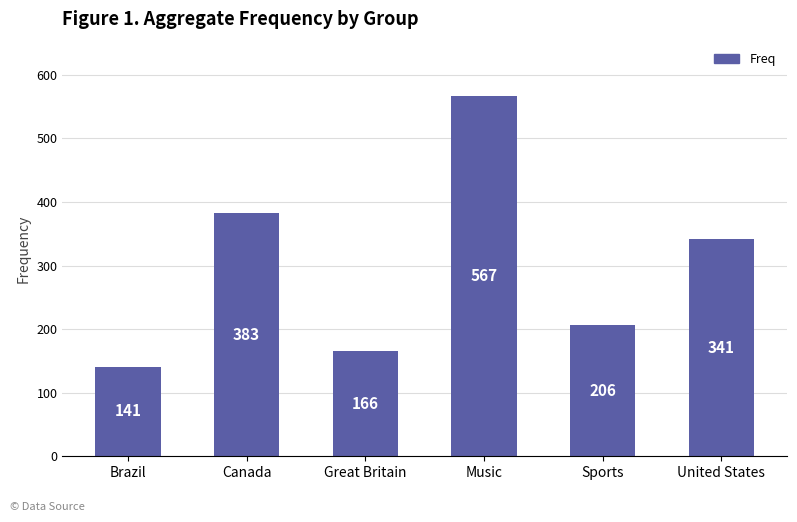

List the labels in order of value, largest first.

Music, Canada, United States, Sports, Great Britain, Brazil